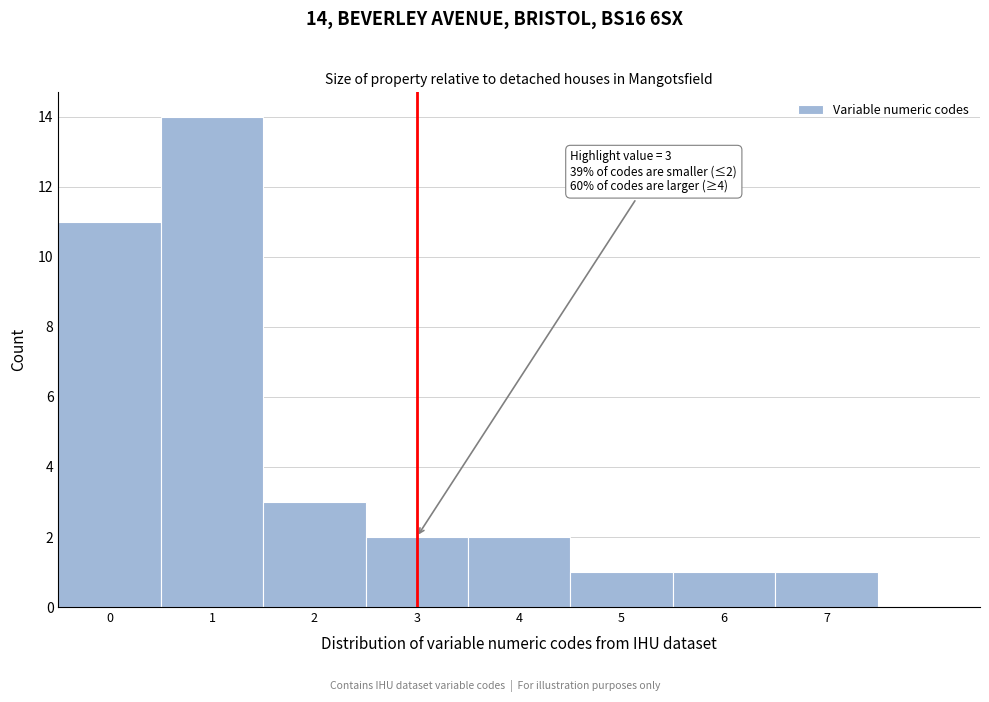

Over which range of the x-axis is the bar tallest?

0.5 to 1.5